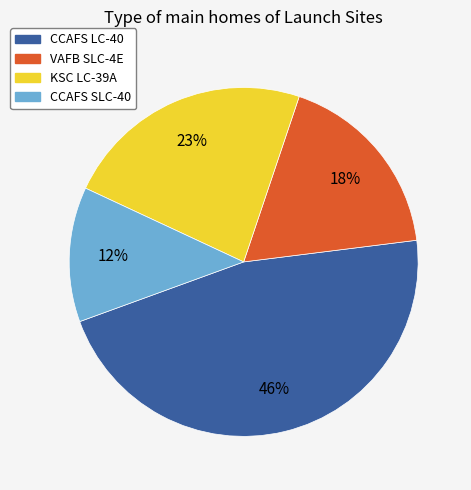

Which slice is the largest?

CCAFS LC-40